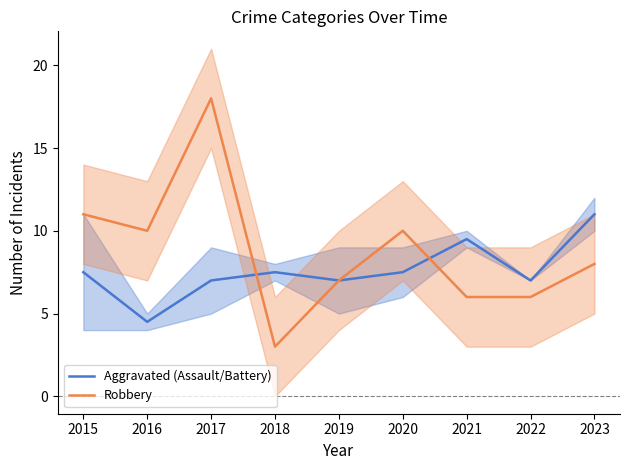

Which series ends up on top after the final intersection of Aggravated (Assault/Battery) and Robbery?

Aggravated (Assault/Battery)